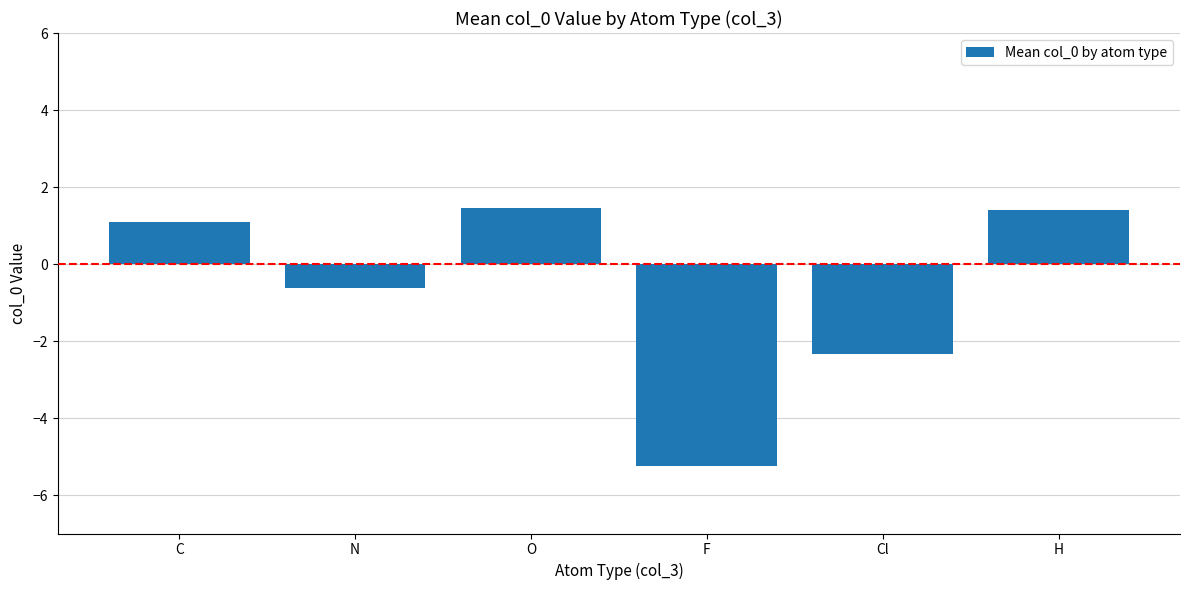

What is the label of the 1st bar from the left?

C